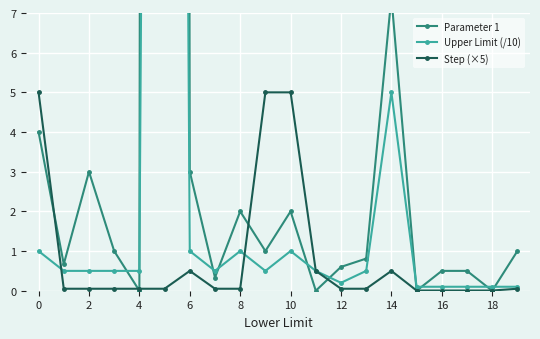

Between which two adjacent categories do Upper Limit (/10) and Parameter 1 first intersect?

4 and 6